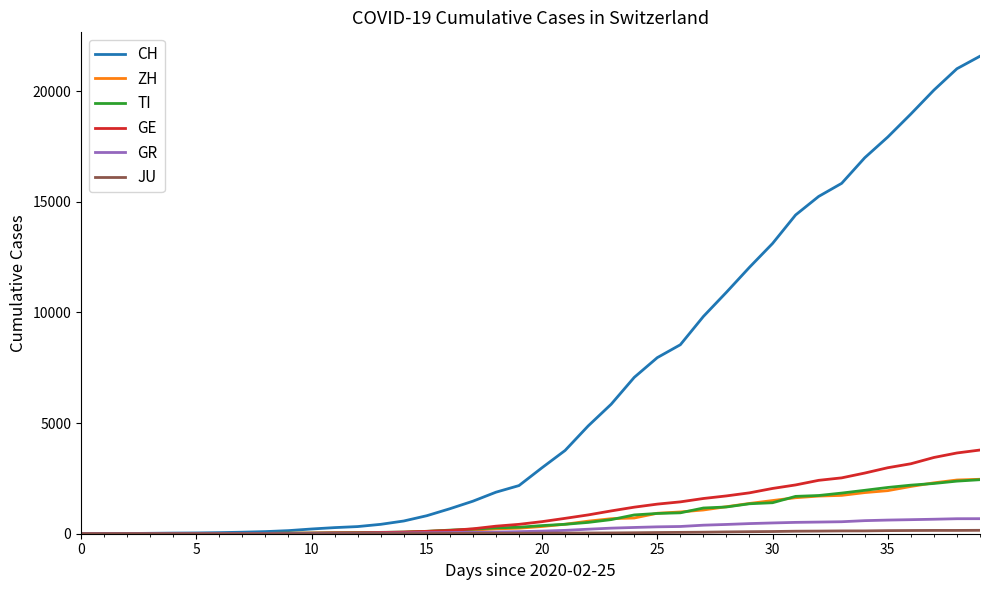

Which series has the largest range (max minus min)?

CH